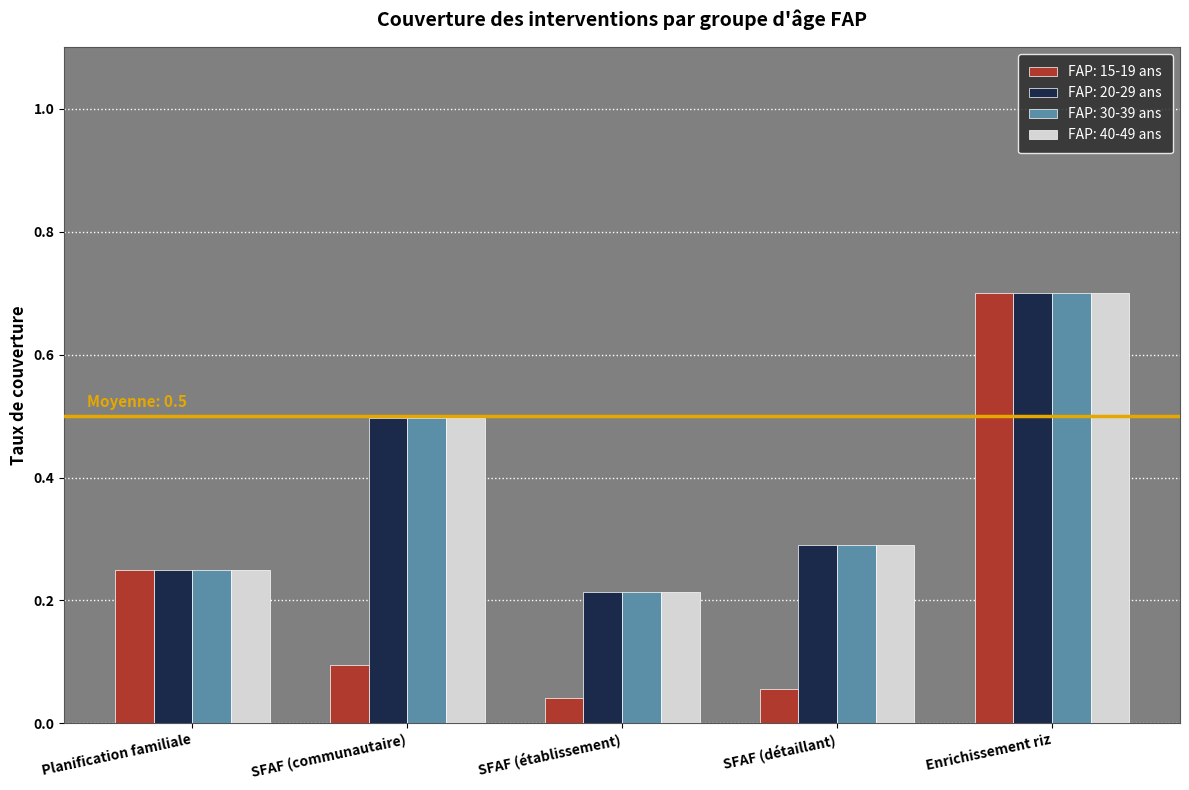

The value of FAP: 30-39 ans at SFAF (détaillant) is 0.4. True or false?

False